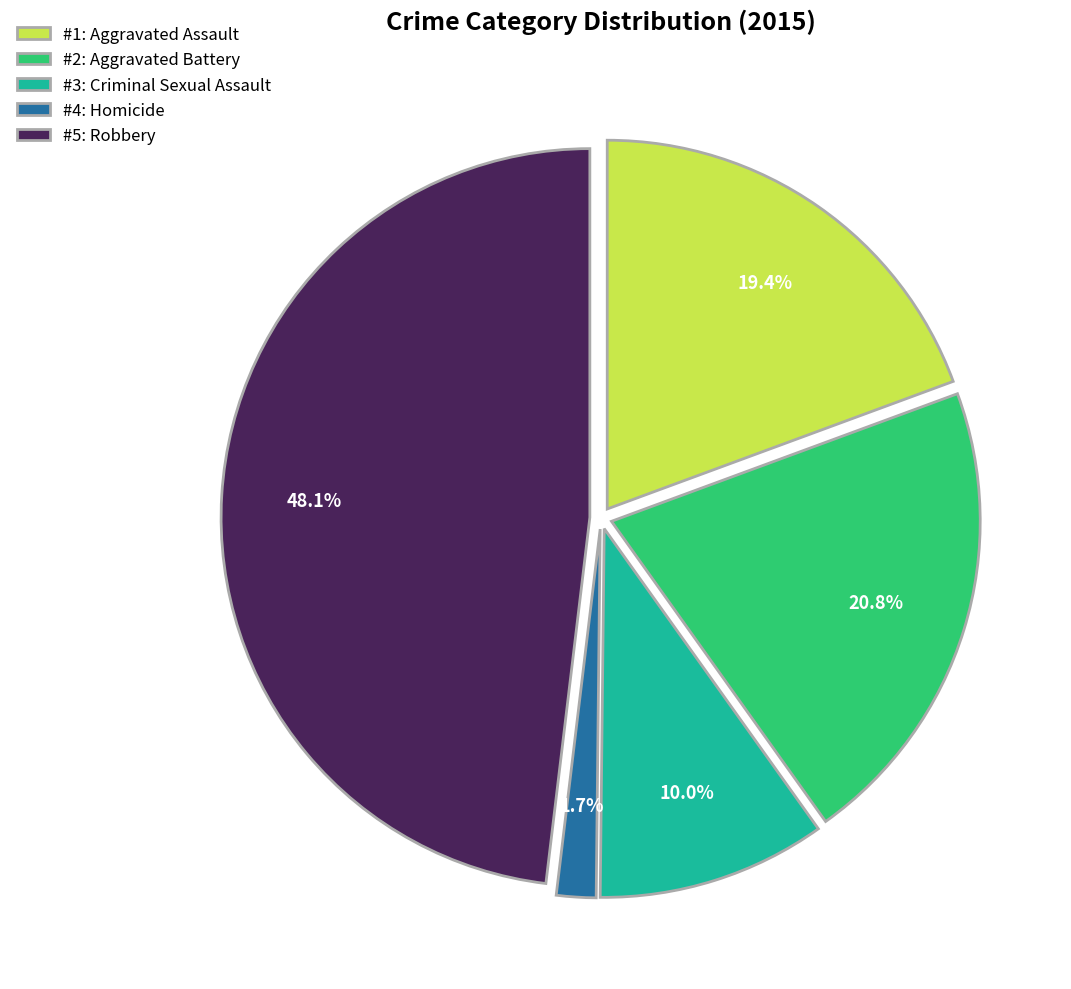

Is there a majority slice in this chart?

No